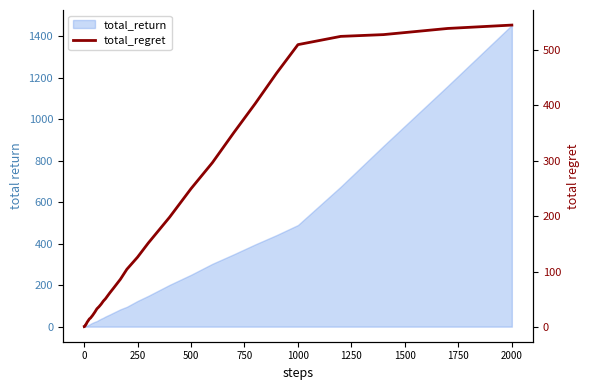

What is the difference between the second highest and second lowest values?

538.1